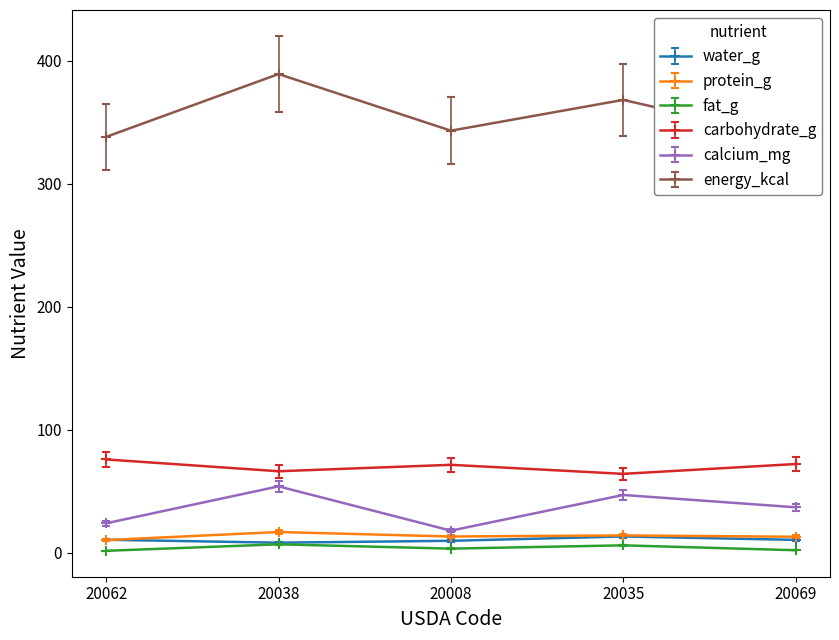

True or false: protein_g and carbohydrate_g cross at least once.

False